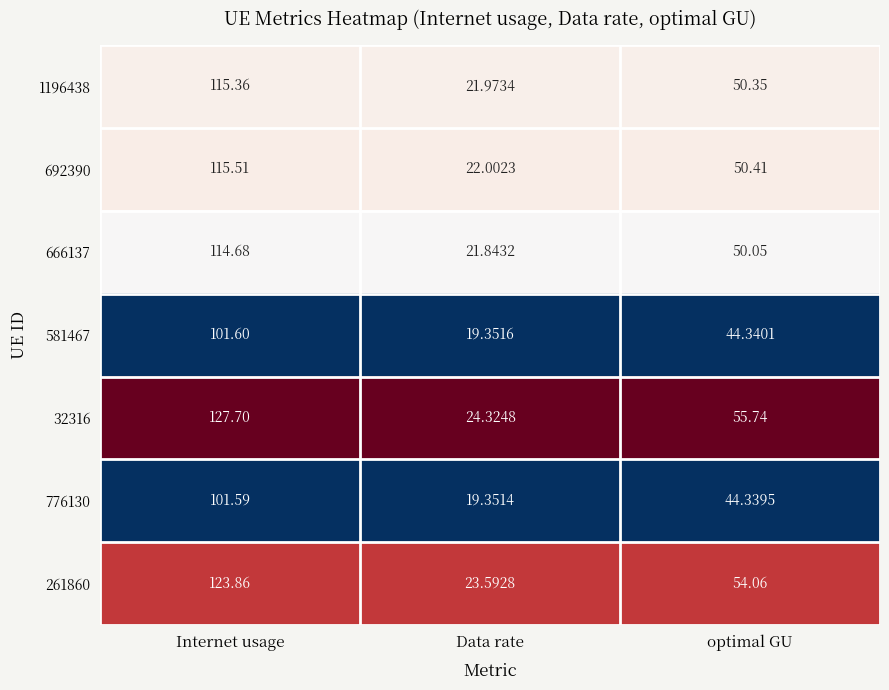

At which label does 692390 first exceed 50?

Internet usage